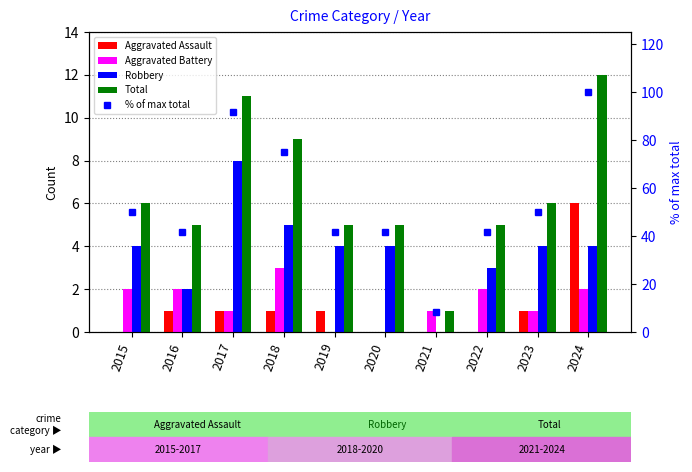

What is the average value of the Aggravated Assault series?

1.1